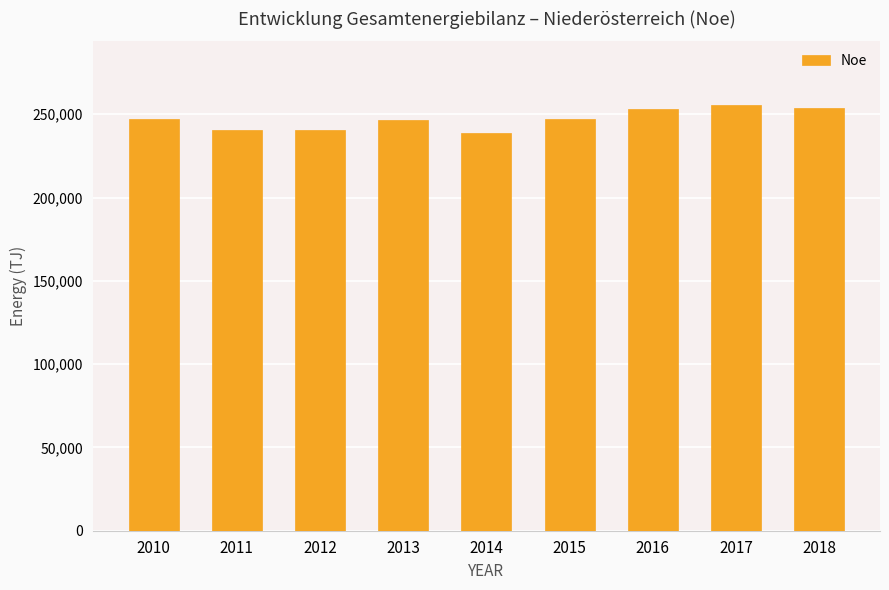

What is the difference between the values at 2013 and 2017?

8935.6